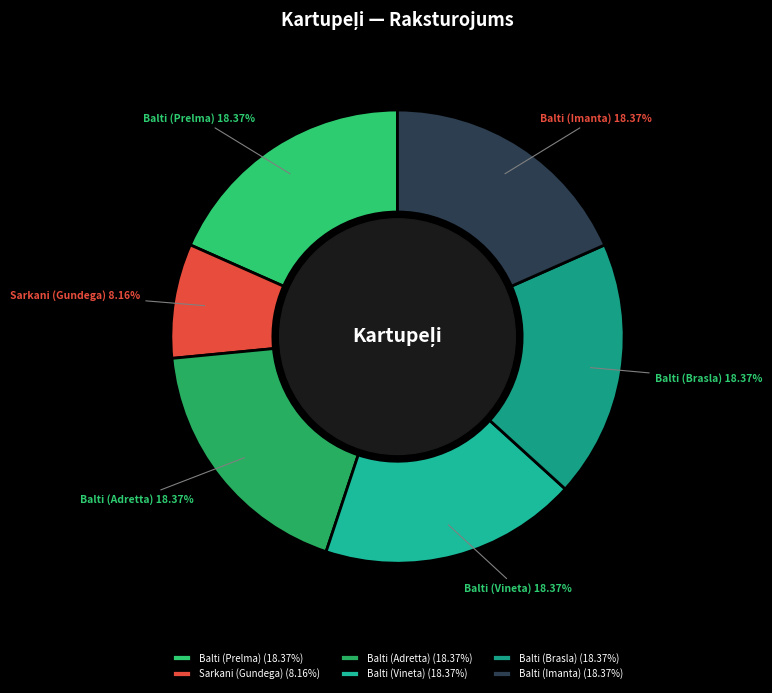

The Balti (Vineta) slice represents 18% of the pie. True or false?

True